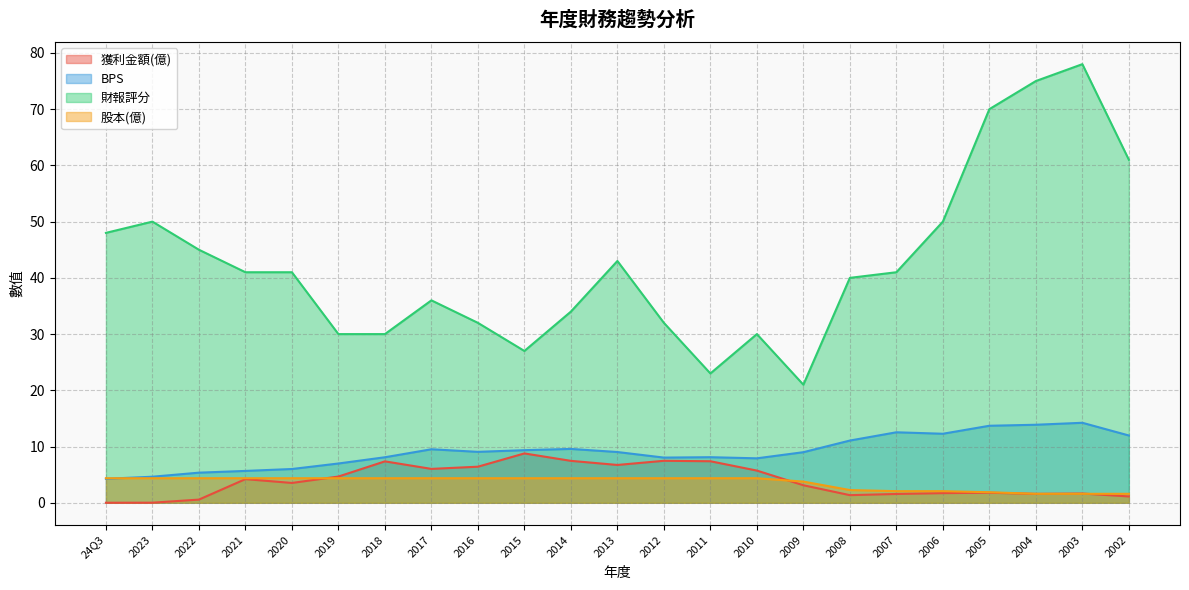

How many series are shown in this chart?

4